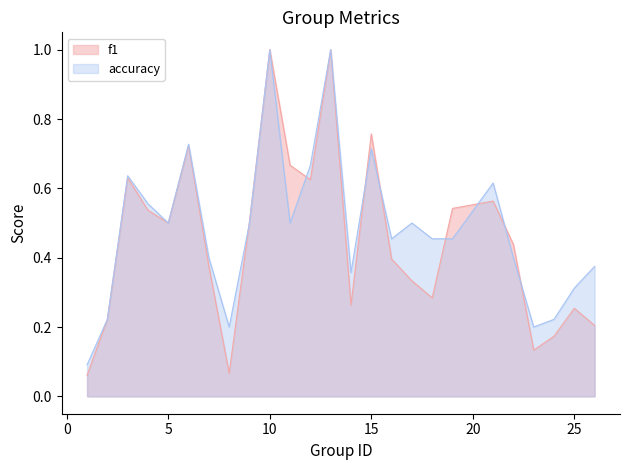

Is it true that f1 equals 0.9 at 19?

False